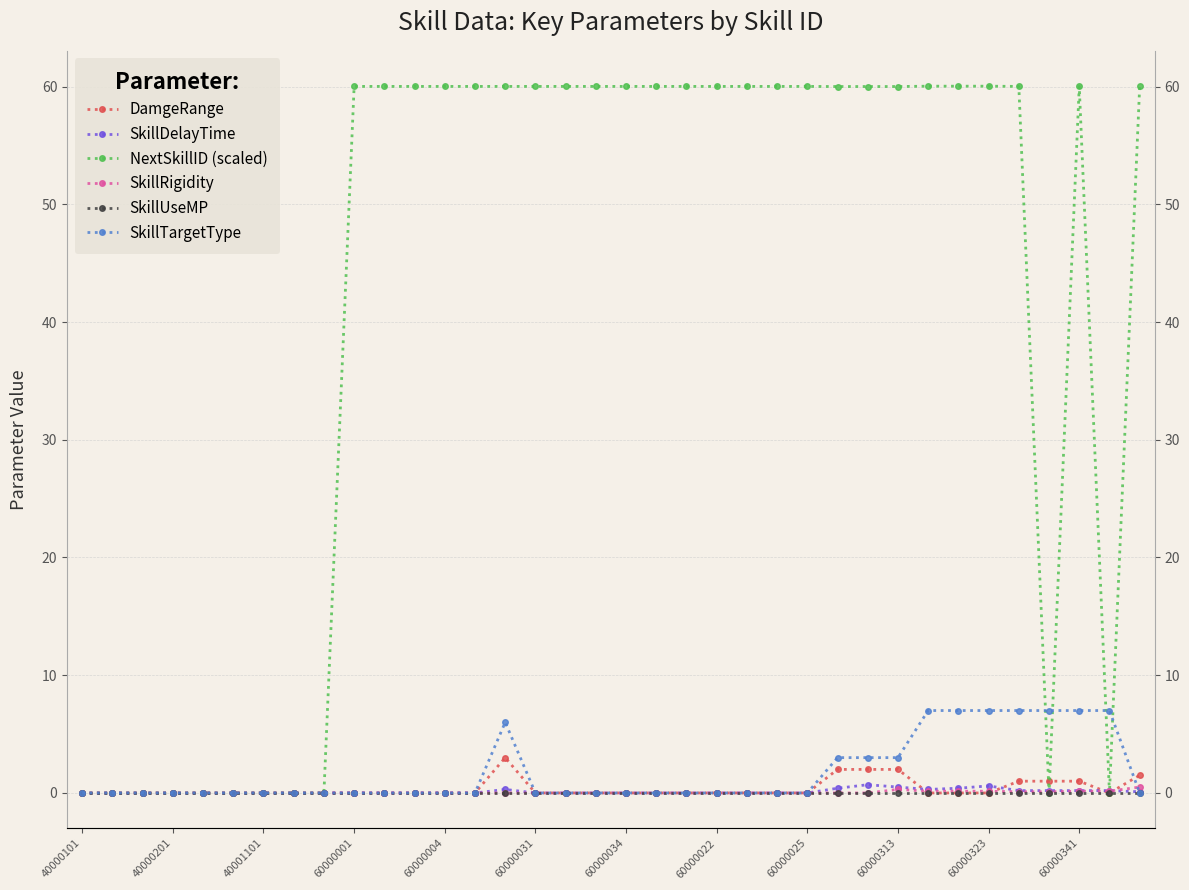

The value of SkillTargetType at 25 is 4.6. True or false?

False